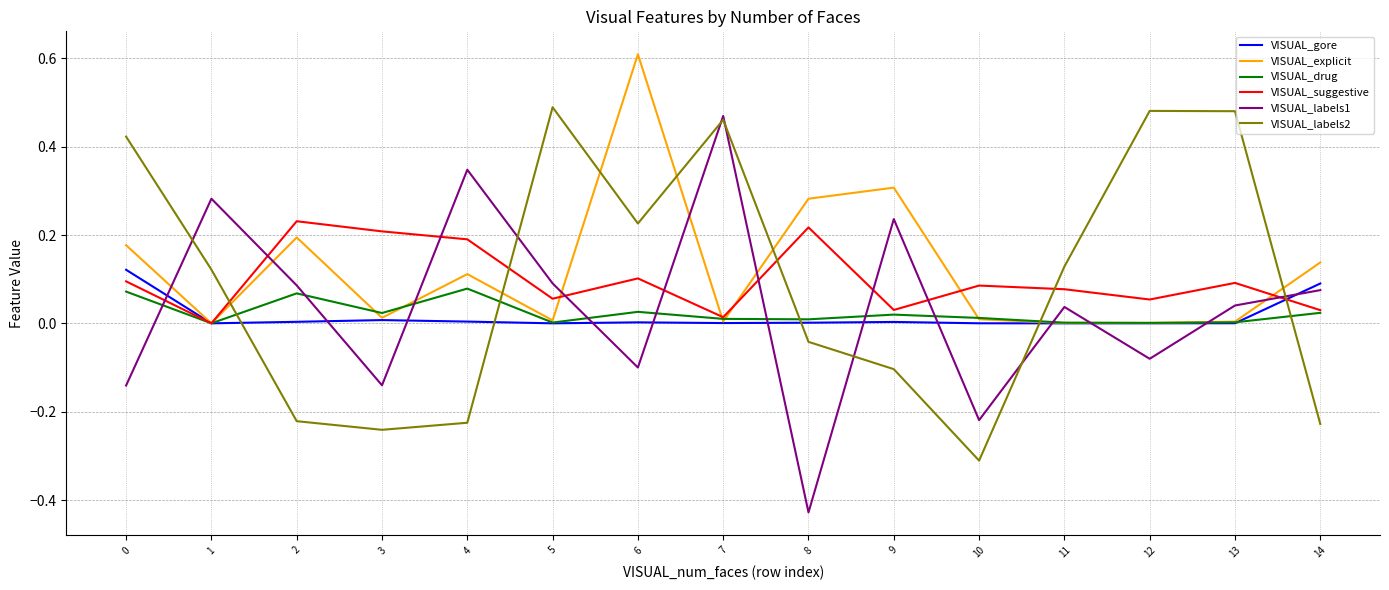

Is it true that VISUAL_suggestive equals 0.1 at 6?

True